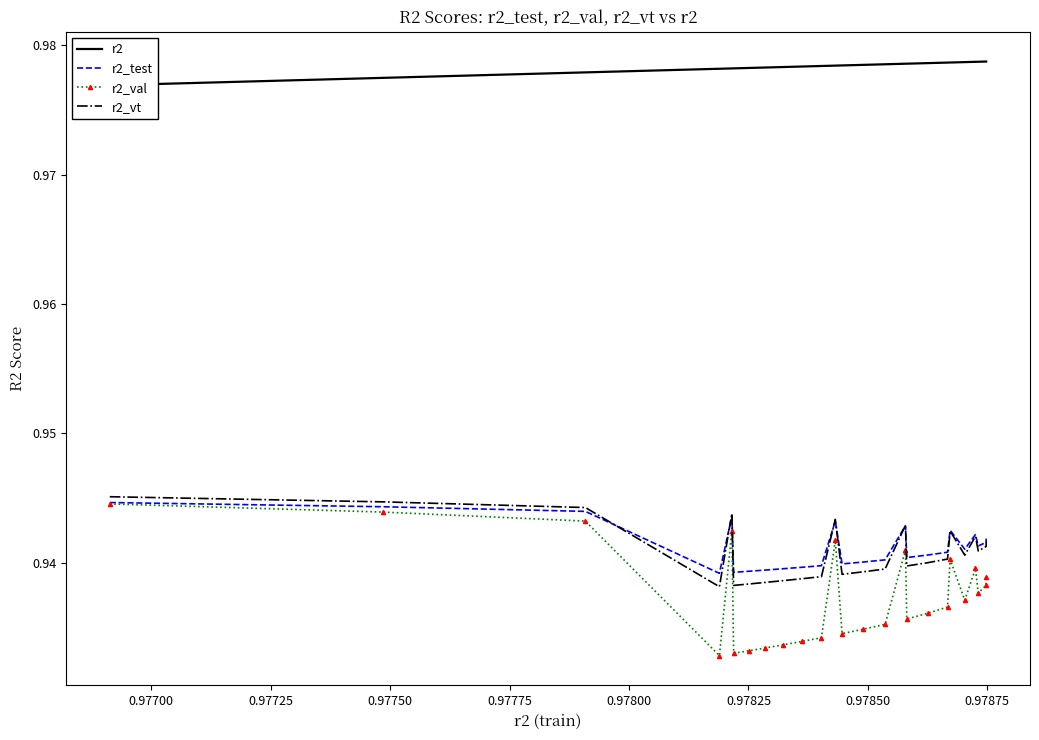

Count the r2_val values in the range 0 to 1.

25